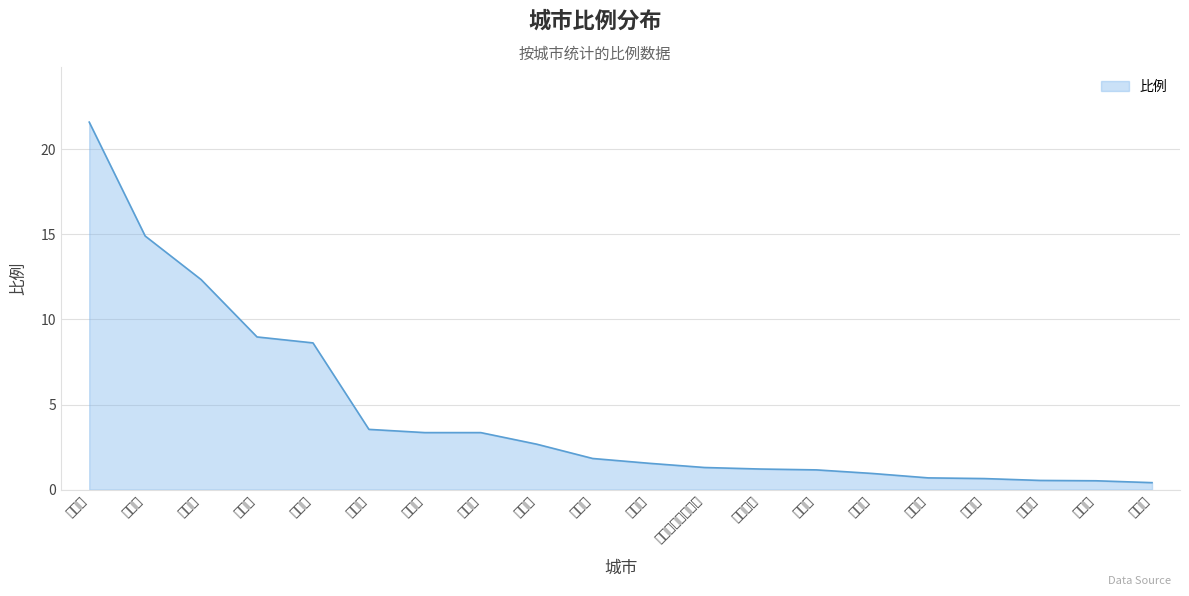

Rank the categories by value from lowest to highest.

青岛市, 鞍山市, 营口市, 白城市, 铁岭市, 松原市, 天津市, 哈尔滨市, 延边朝鲜族自治州, 大连市, 本溪市, 北京市, 抚顺市, 四平市, 丹东市, 沈阳市, 吉林市, 白山市, 辽源市, 长春市